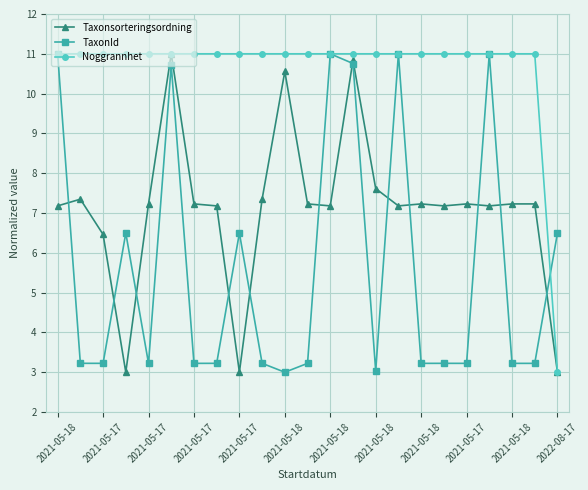

How many distinct data groups are displayed?

3